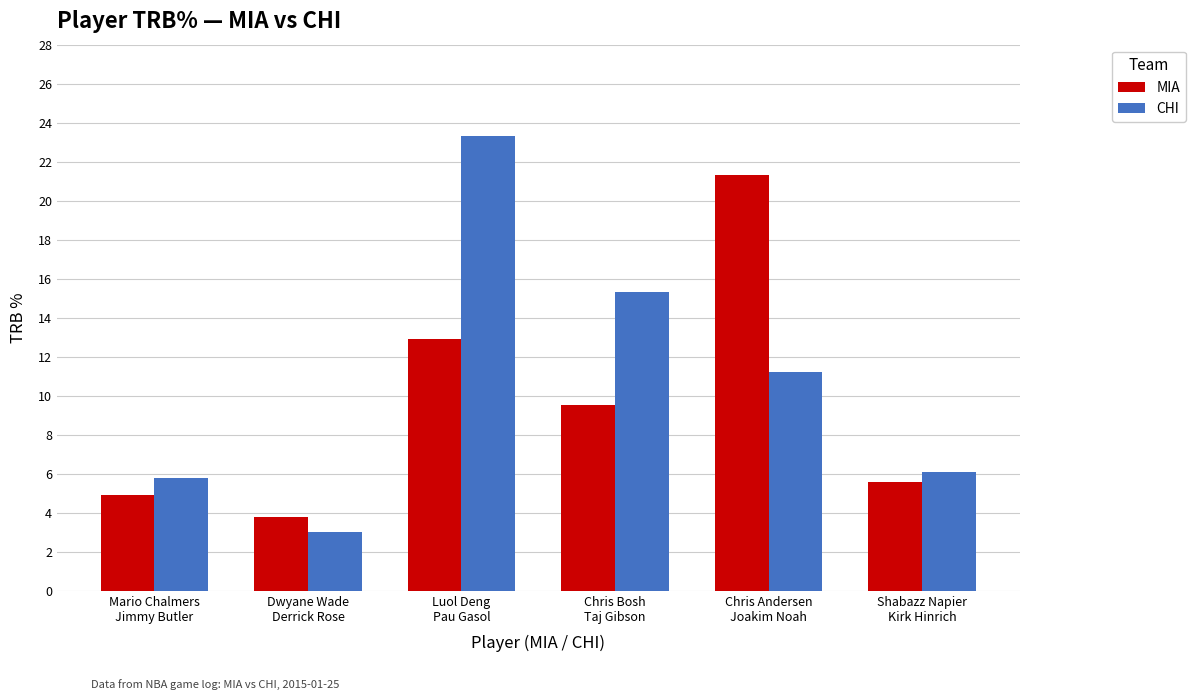

Which category has the highest value in the MIA series?

Chris Andersen
Joakim Noah